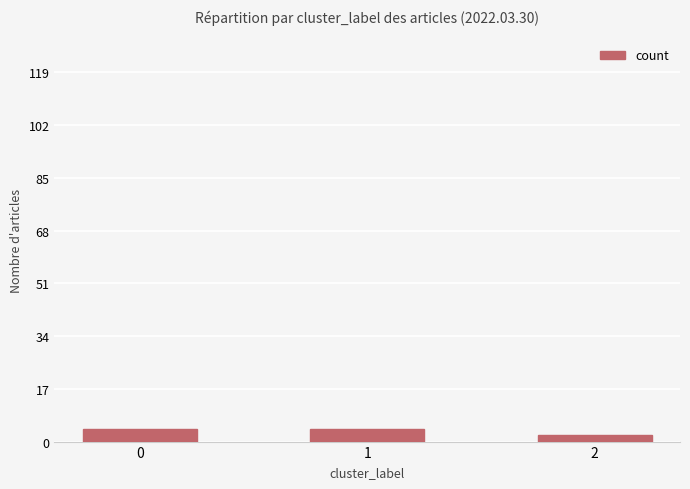

What is the value of the 2nd bar from the left?

4